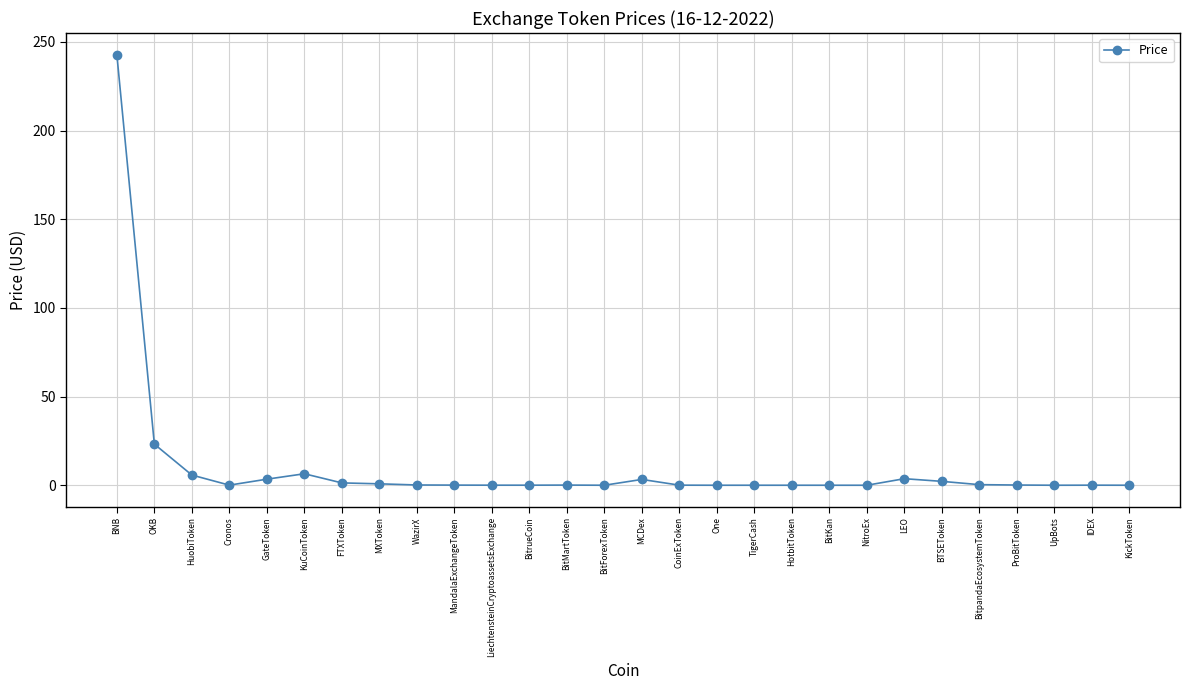

Which category has the highest value across all series?

BNB